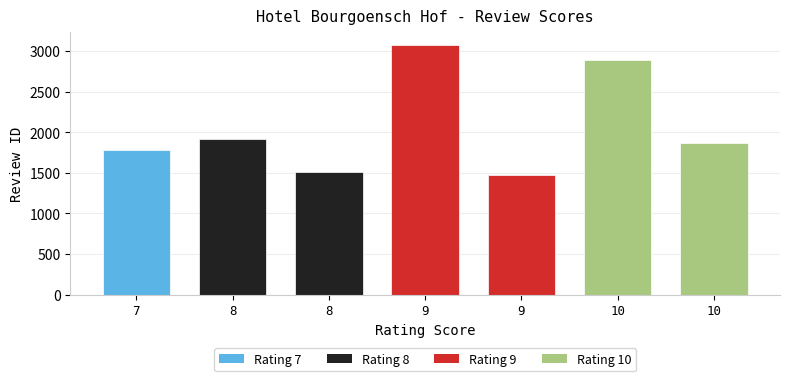

What is the change in value from 8 to 9?

+1158